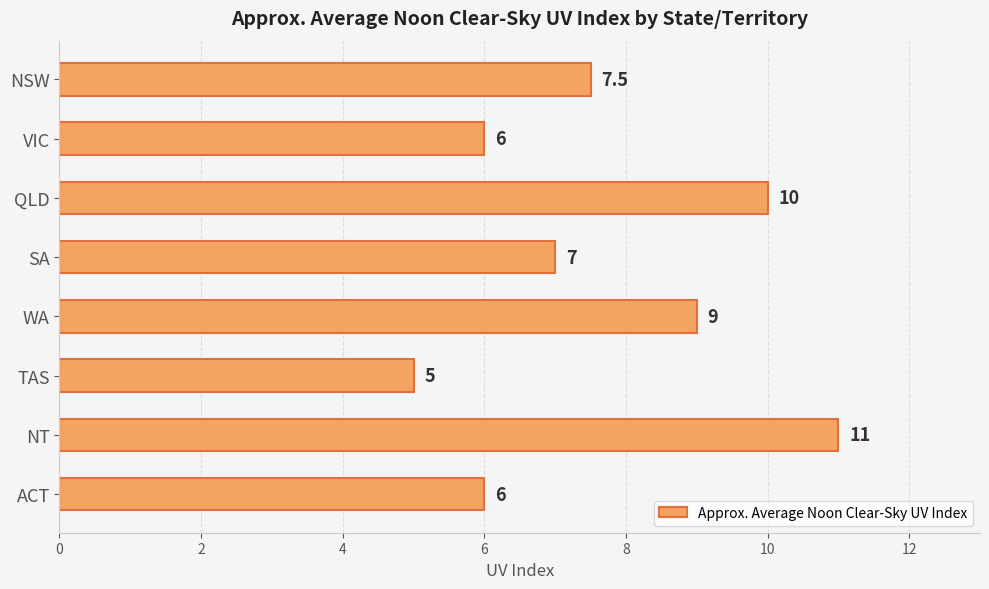

What is the approximate value at ACT?

6.0